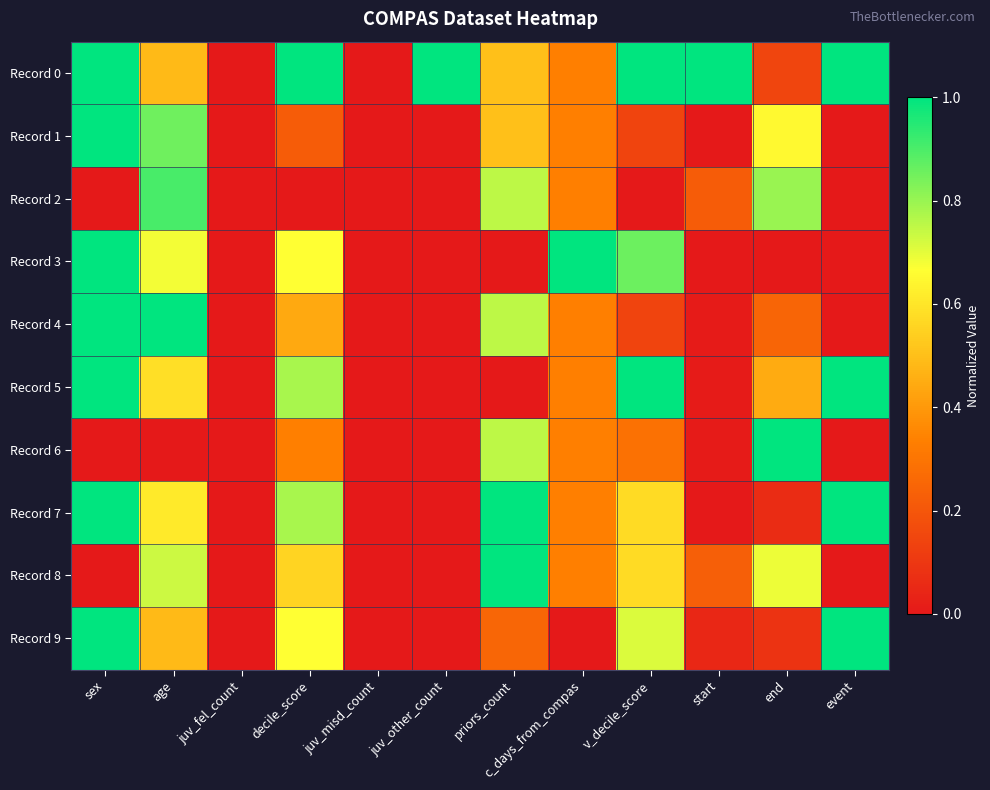

Reading left to right, what are all the values shown in this chart?

Record 0: sex=1.0	age=0.5	juv_fel_count=0.0	decile_score=1.0	juv_misd_count=0.0	juv_other_count=1.0	priors_count=0.5	c_days_from_compas=0.3	v_decile_score=1.0	start=1.0	end=0.1	event=1.0
Record 1: sex=1.0	age=0.9	juv_fel_count=0.0	decile_score=0.2	juv_misd_count=0.0	juv_other_count=0.0	priors_count=0.5	c_days_from_compas=0.3	v_decile_score=0.1	start=0.0	end=0.7	event=0.0
Record 2: sex=0.0	age=0.9	juv_fel_count=0.0	decile_score=0.0	juv_misd_count=0.0	juv_other_count=0.0	priors_count=0.8	c_days_from_compas=0.3	v_decile_score=0.0	start=0.2	end=0.8	event=0.0
Record 3: sex=1.0	age=0.7	juv_fel_count=0.0	decile_score=0.7	juv_misd_count=0.0	juv_other_count=0.0	priors_count=0.0	c_days_from_compas=1.0	v_decile_score=0.9	start=0.0	end=0.0	event=0.0
Record 4: sex=1.0	age=1.0	juv_fel_count=0.0	decile_score=0.4	juv_misd_count=0.0	juv_other_count=0.0	priors_count=0.8	c_days_from_compas=0.3	v_decile_score=0.1	start=0.0	end=0.2	event=0.0
Record 5: sex=1.0	age=0.6	juv_fel_count=0.0	decile_score=0.8	juv_misd_count=0.0	juv_other_count=0.0	priors_count=0.0	c_days_from_compas=0.3	v_decile_score=1.0	start=0.0	end=0.4	event=1.0
Record 6: sex=0.0	age=0.0	juv_fel_count=0.0	decile_score=0.3	juv_misd_count=0.0	juv_other_count=0.0	priors_count=0.8	c_days_from_compas=0.3	v_decile_score=0.3	start=0.0	end=1.0	event=0.0
Record 7: sex=1.0	age=0.6	juv_fel_count=0.0	decile_score=0.8	juv_misd_count=0.0	juv_other_count=0.0	priors_count=1.0	c_days_from_compas=0.3	v_decile_score=0.6	start=0.0	end=0.1	event=1.0
Record 8: sex=0.0	age=0.7	juv_fel_count=0.0	decile_score=0.6	juv_misd_count=0.0	juv_other_count=0.0	priors_count=1.0	c_days_from_compas=0.3	v_decile_score=0.6	start=0.2	end=0.7	event=0.0
Record 9: sex=1.0	age=0.5	juv_fel_count=0.0	decile_score=0.7	juv_misd_count=0.0	juv_other_count=0.0	priors_count=0.2	c_days_from_compas=0.0	v_decile_score=0.7	start=0.0	end=0.1	event=1.0